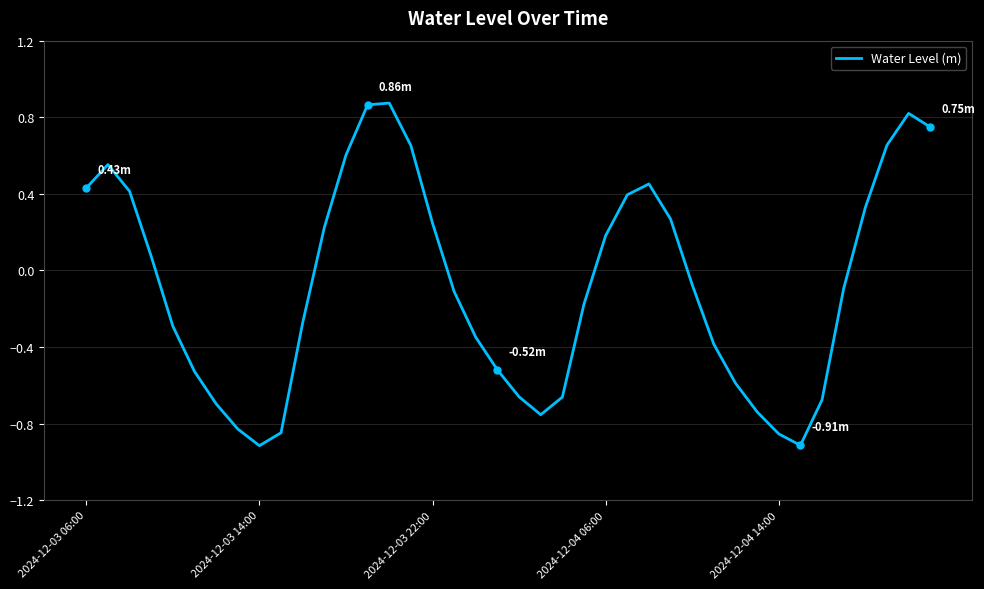

Is this an area chart (filled region under the line)?

No